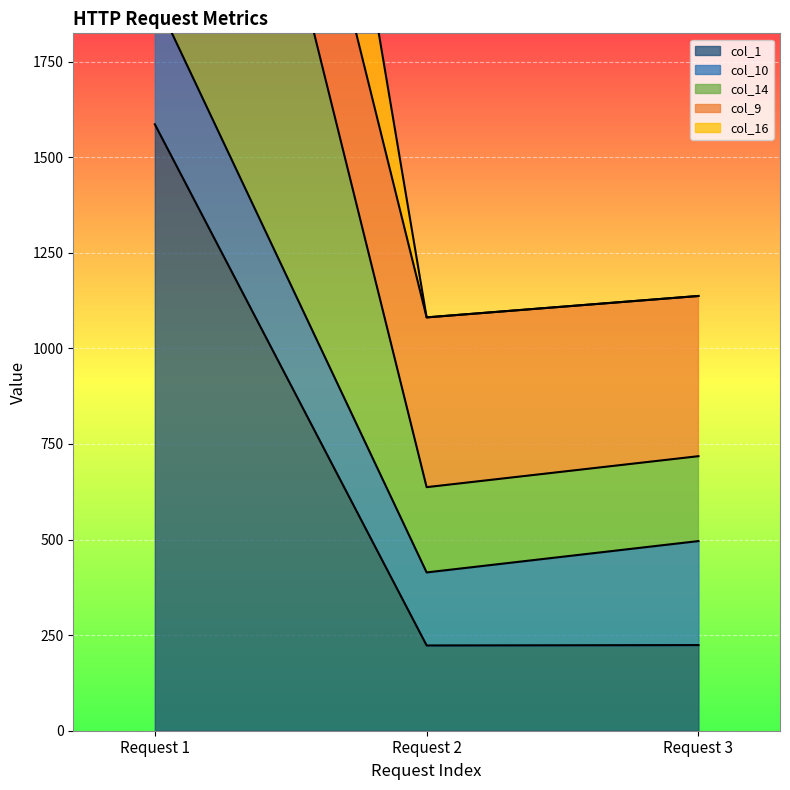

What is the lowest value of the col_1 series?

223